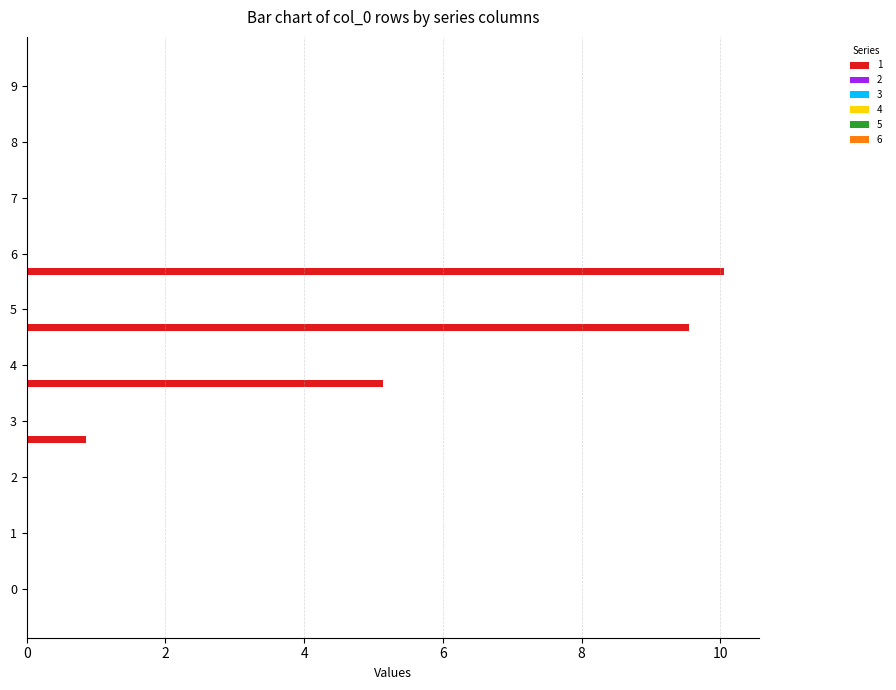

Are the bars horizontal?

Yes